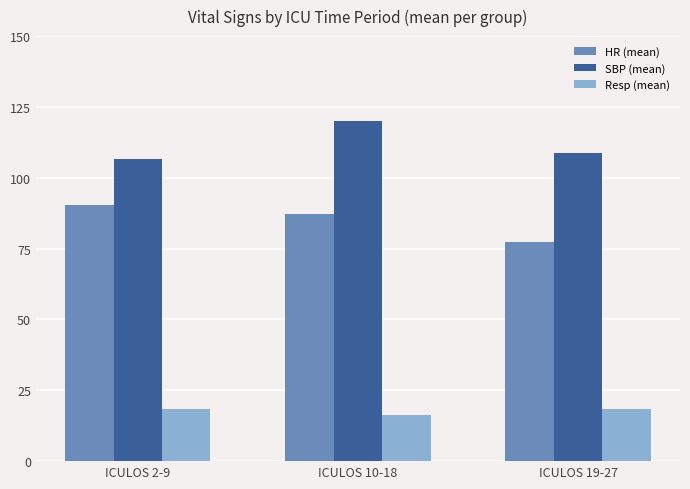

How many series are shown in this chart?

3